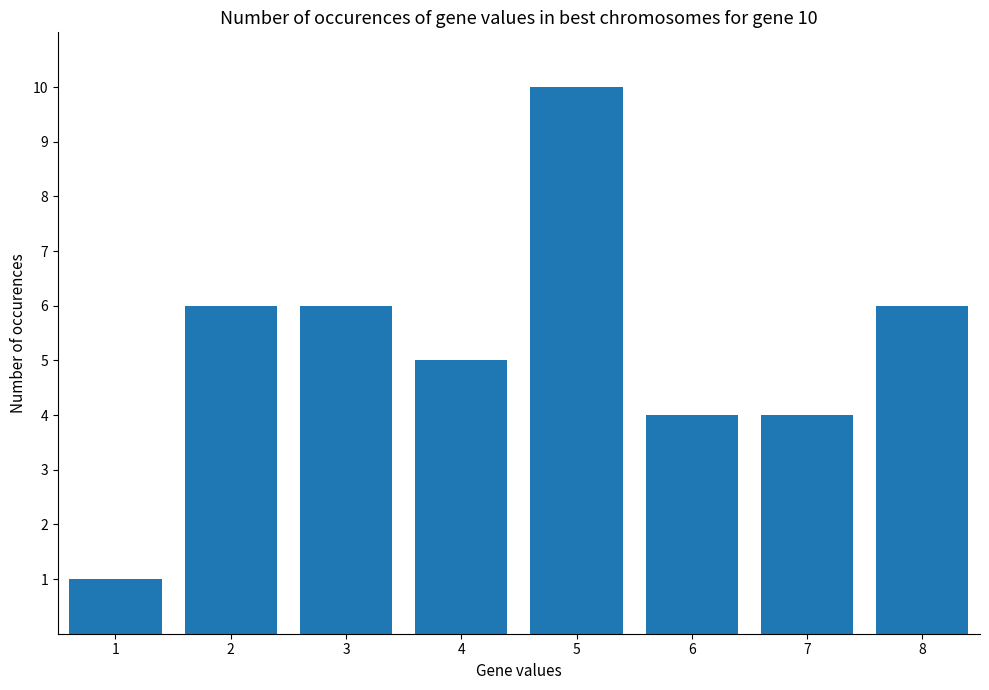

What is the ratio of the value at 2 to the value at 4?

1.2